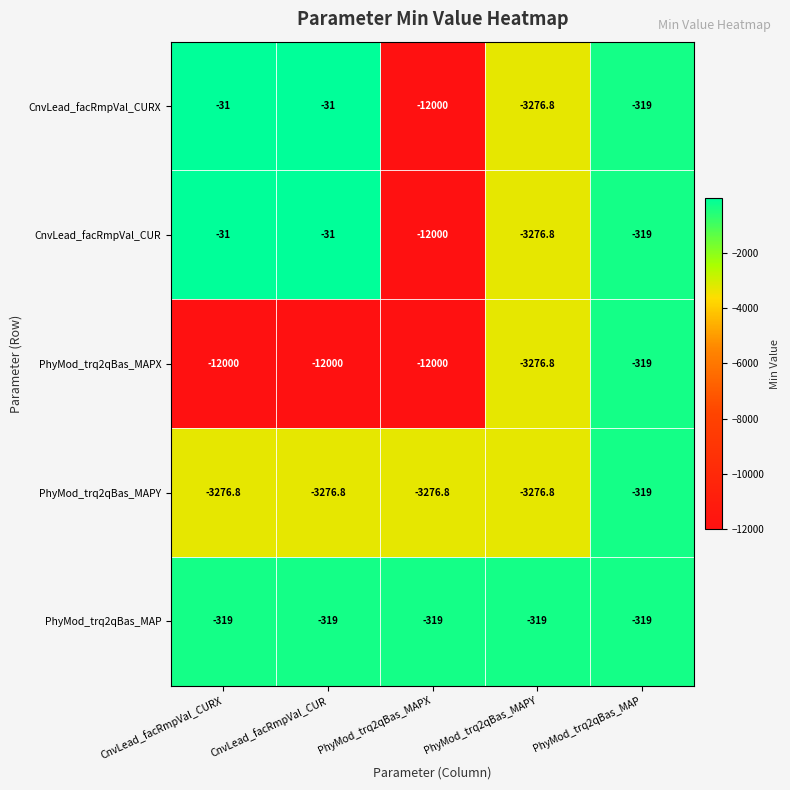

At which label is CnvLead_facRmpVal_CURX closest to -6015?

PhyMod_trq2qBas_MAPY